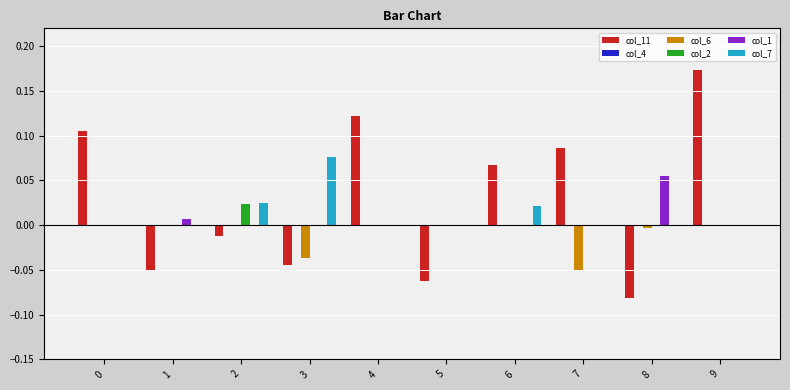

At which category does the chart reach its peak across all series?

9